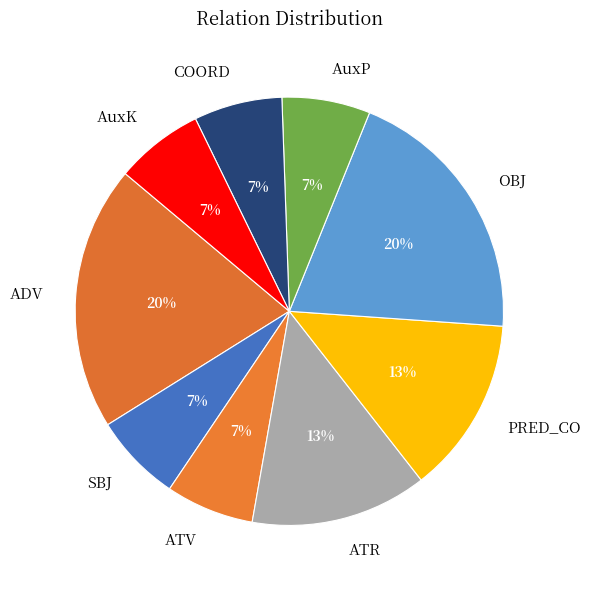

To the nearest percent, what portion does OBJ represent?

20%